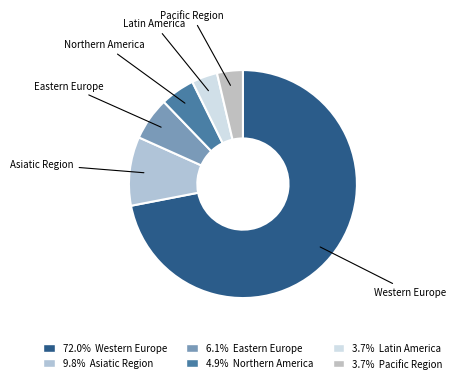

Which slice is the largest?

Western Europe